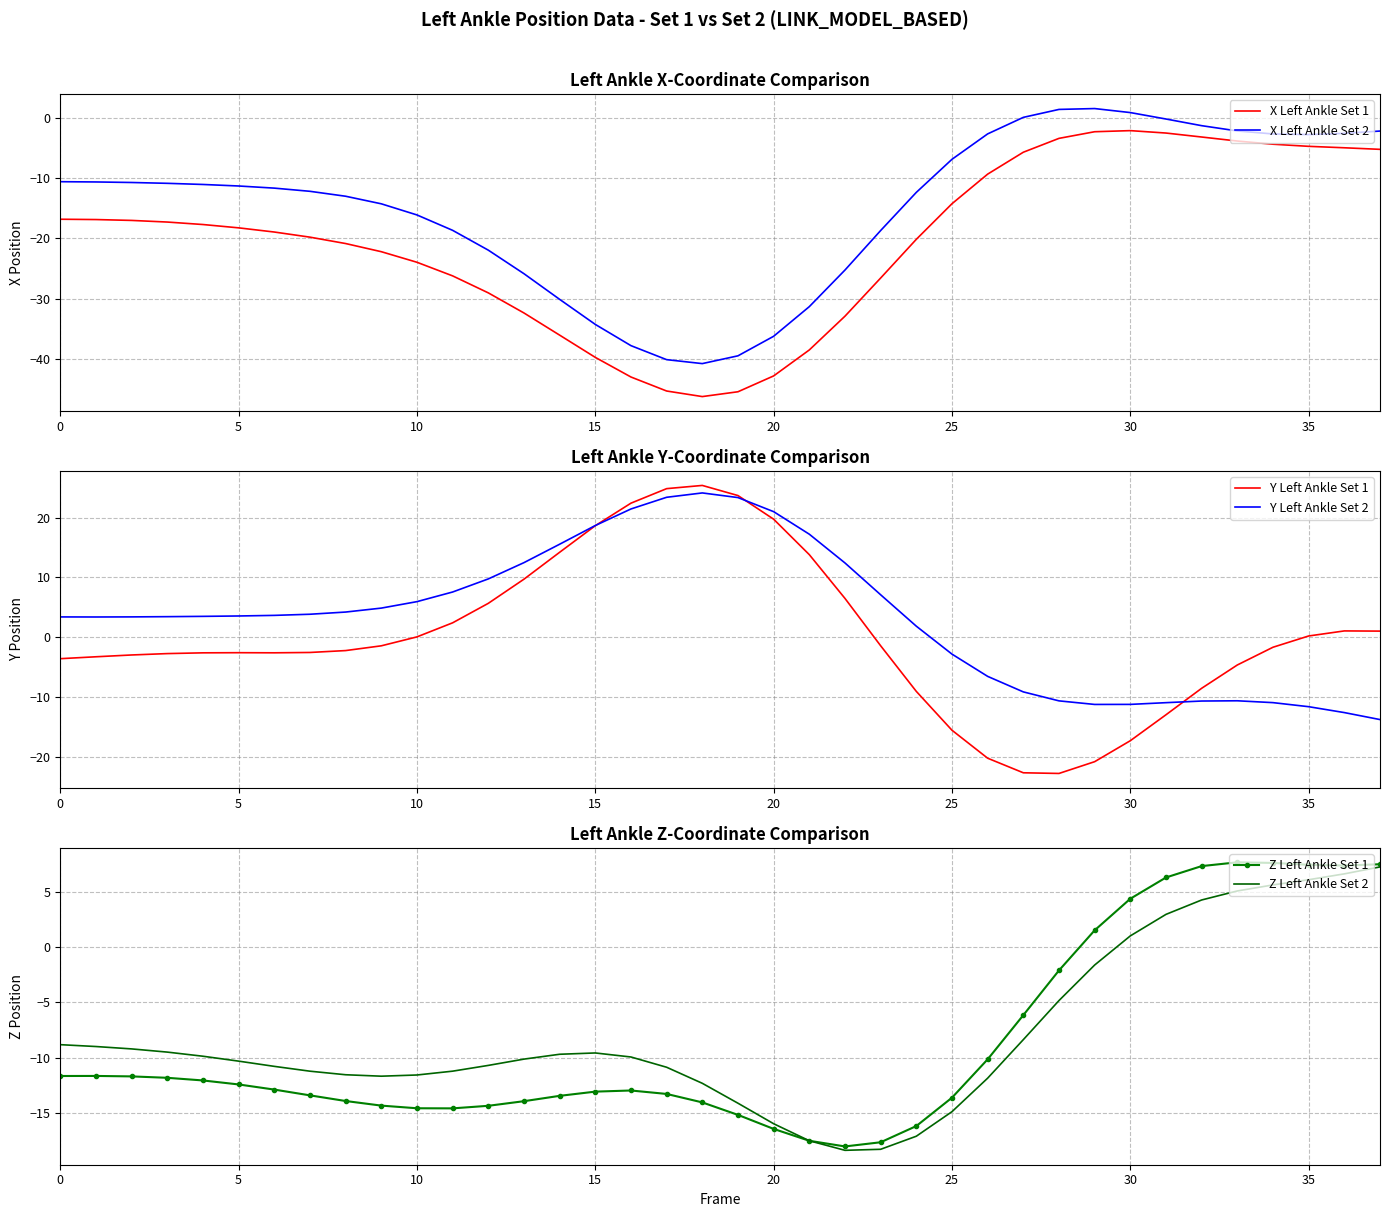

How many data points in Y Left Ankle Set 1 are above -1?

16